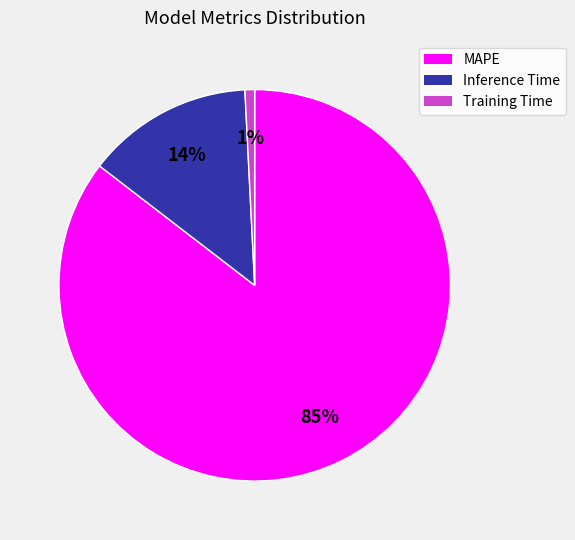

Combined, do MAPE and Inference Time account for over 50%?

Yes